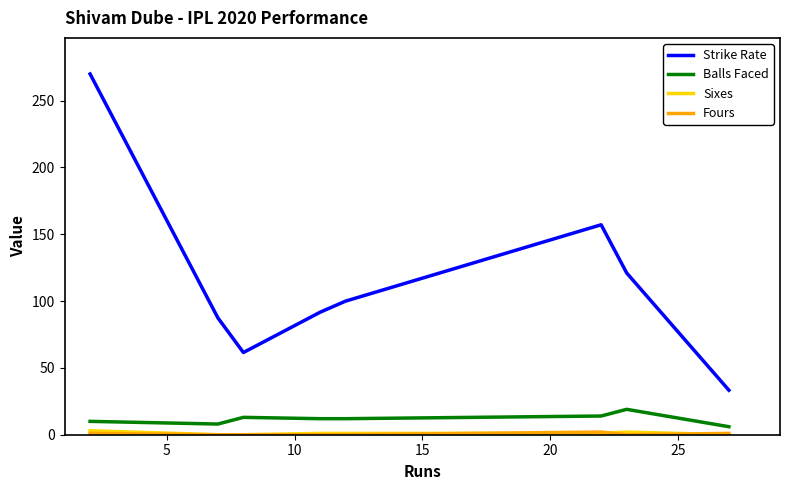

Which series has the largest range (max minus min)?

Strike Rate